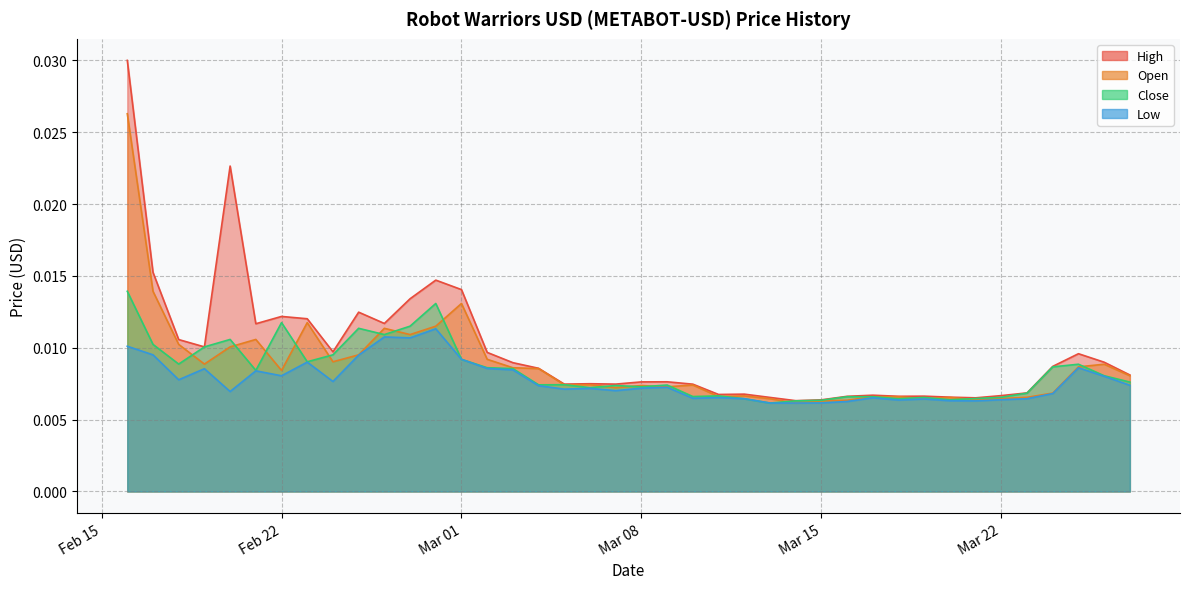

The High series shows 0.0 at 2022-03-17. True or false?

True